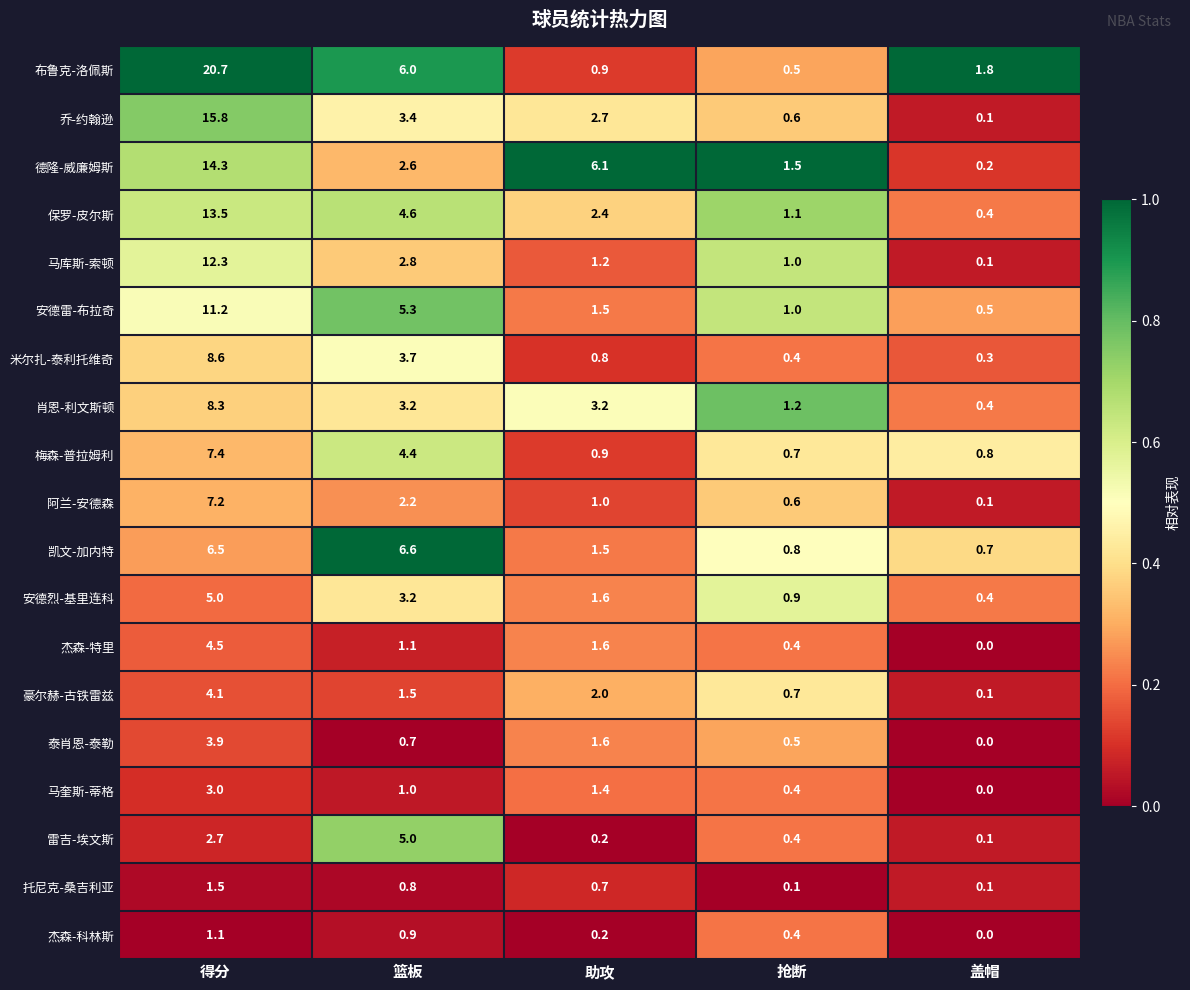

How many data points does each series have?

5